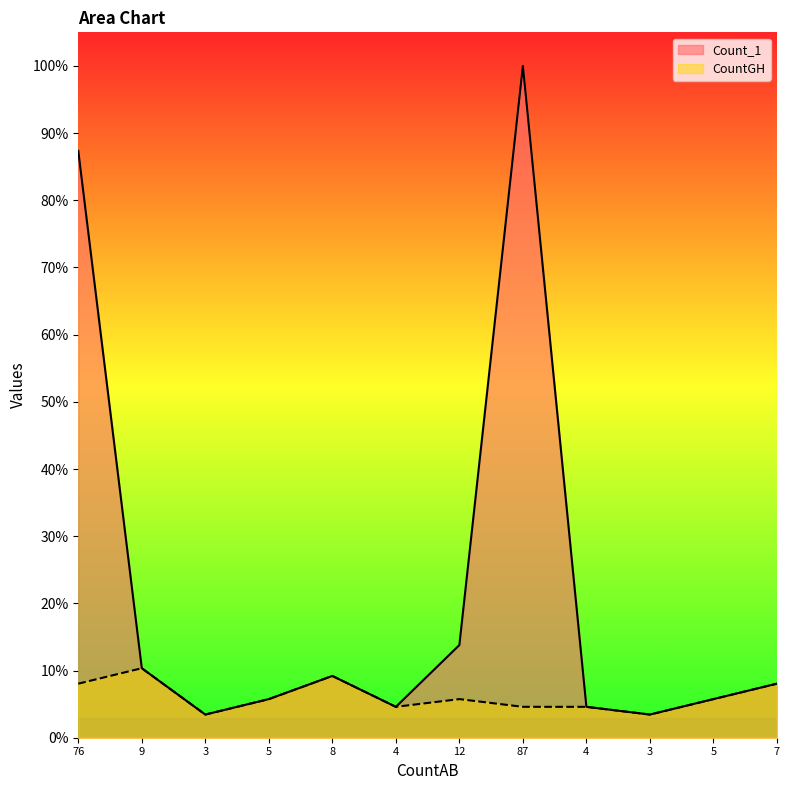

Reading left to right, list all the values displayed in this chart.

Count_1: 76=0.9	9=0.1	3=0.0	5=0.1	8=0.1	4=0.0	12=0.1	87=1.0	4=0.0	3=0.0	5=0.1	7=0.1
CountGH: 76=0.1	9=0.1	3=0.0	5=0.1	8=0.1	4=0.0	12=0.1	87=0.0	4=0.0	3=0.0	5=0.1	7=0.1